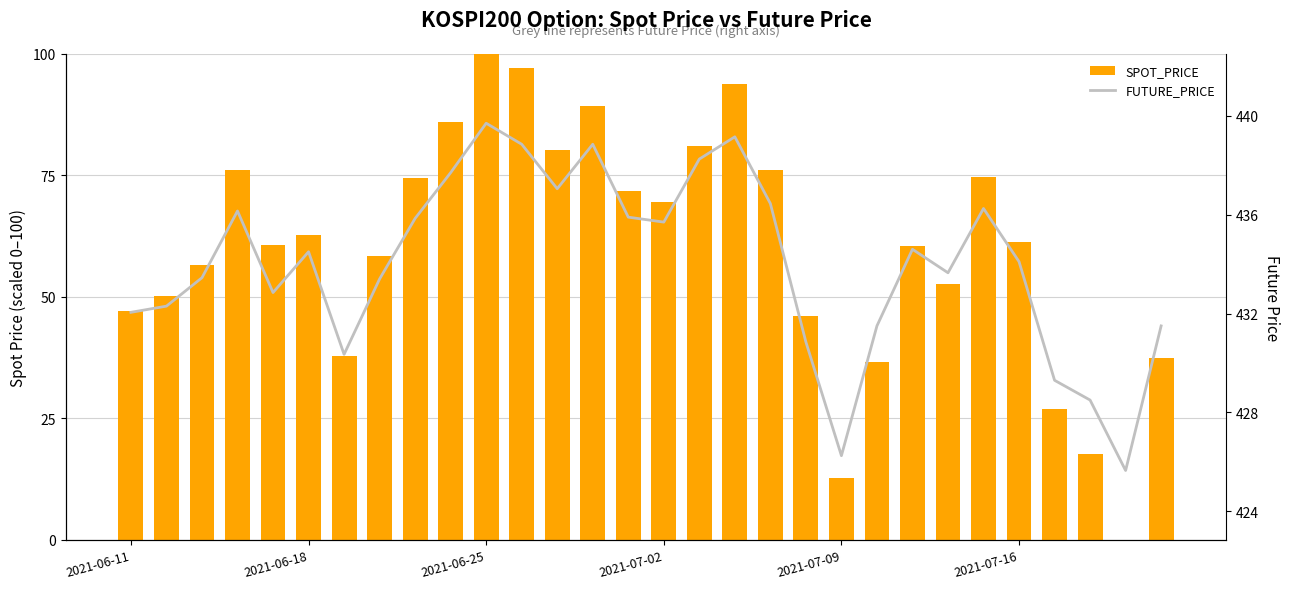

List the labels in order of FUTURE_PRICE value, smallest first.

28, 20, 27, 26, 6, 19, 21, 29, 2021-06-11, 2021-06-18, 2021-07-09, 7, 2021-06-25, 23, 25, 2021-07-16, 22, 15, 8, 14, 2021-07-02, 24, 18, 12, 9, 16, 11, 13, 17, 10